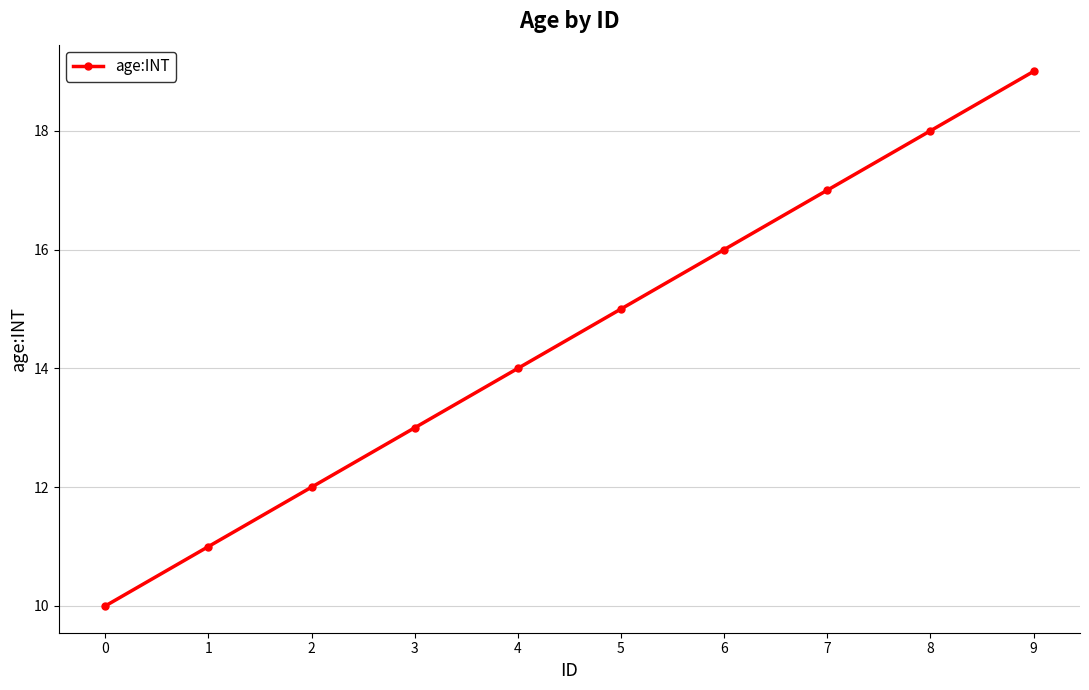

Reading right to left, extract all data points from this chart.

9=19	8=18	7=17	6=16	5=15	4=14	3=13	2=12	1=11	0=10